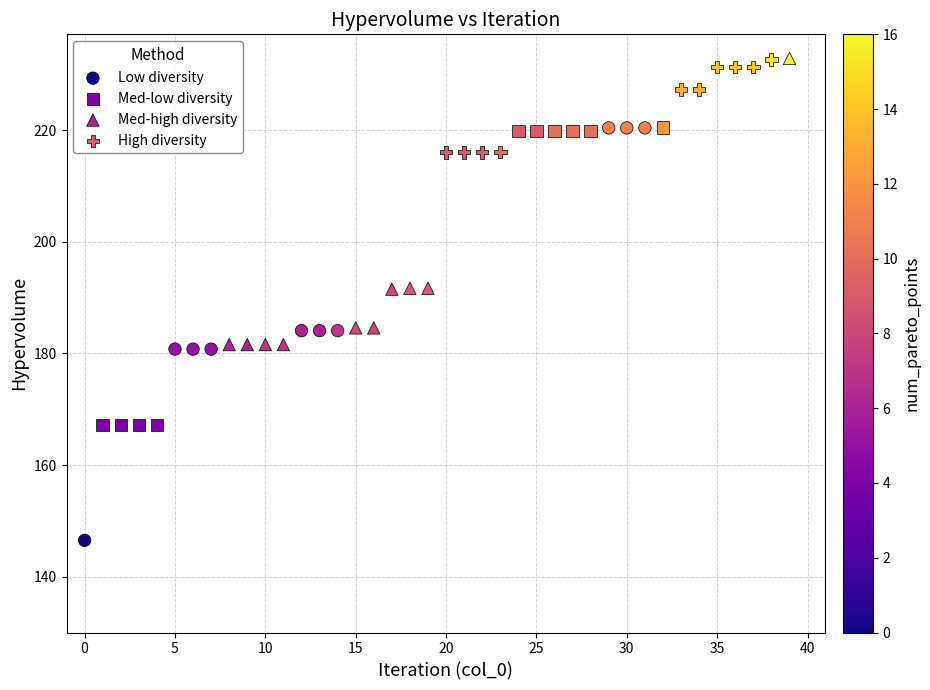

Which series contains the lowest Y value?

Low diversity